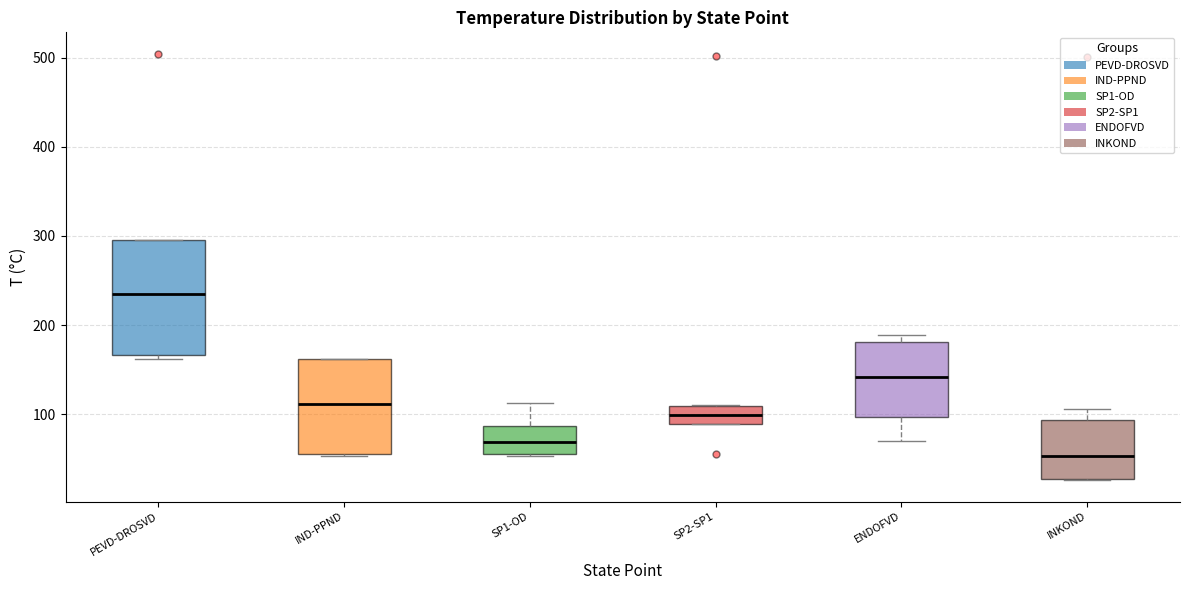

Which box's median line is the lowest?

INKOND